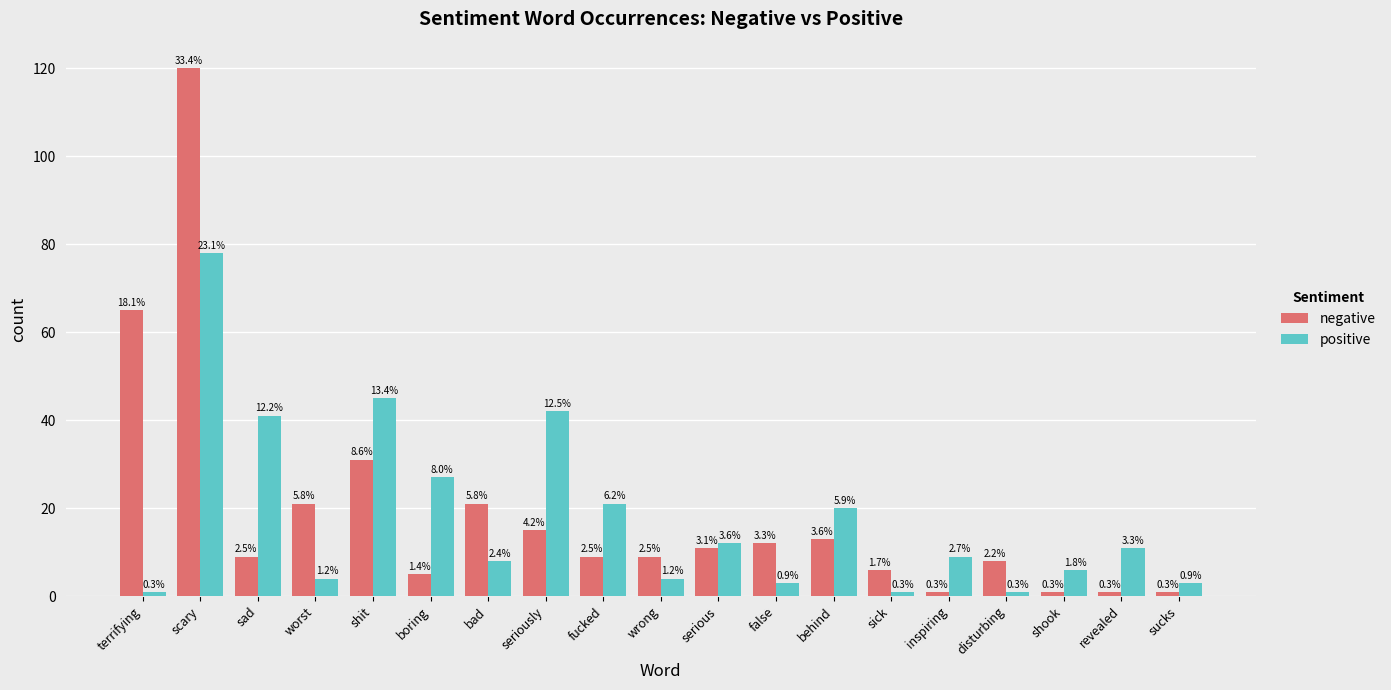

Reading left to right, transcribe all the data shown in this chart.

negative: 65	120	9	21	31	5	21	15	9	9	11	12	13	6	1	8	1	1	1
positive: 1	78	41	4	45	27	8	42	21	4	12	3	20	1	9	1	6	11	3